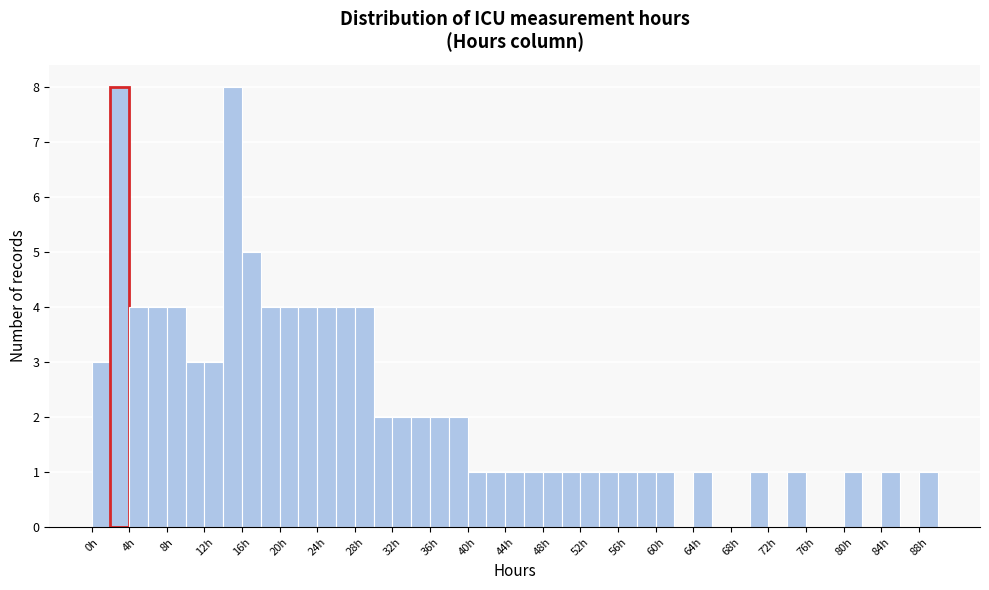

Reading left to right, list every bar in this chart as the range it spans on the x-axis followed by its height. The values are not printed on the chart, so give them approximately, as read against the axis.

0 to 2: 3
2 to 4: 8
4 to 6: 4
6 to 8: 4
8 to 10: 4
10 to 12: 3
12 to 14: 3
14 to 16: 8
16 to 18: 5
18 to 20: 4
20 to 22: 4
22 to 24: 4
24 to 26: 4
26 to 28: 4
28 to 30: 4
30 to 32: 2
32 to 34: 2
34 to 36: 2
36 to 38: 2
38 to 40: 2
40 to 42: 1
42 to 44: 1
44 to 46: 1
46 to 48: 1
48 to 50: 1
50 to 52: 1
52 to 54: 1
54 to 56: 1
56 to 58: 1
58 to 60: 1
60 to 62: 1
62 to 64: 0
64 to 66: 1
66 to 68: 0
68 to 70: 0
70 to 72: 1
72 to 74: 0
74 to 76: 1
76 to 78: 0
78 to 80: 0
80 to 82: 1
82 to 84: 0
84 to 86: 1
86 to 88: 0
88 to 90: 1